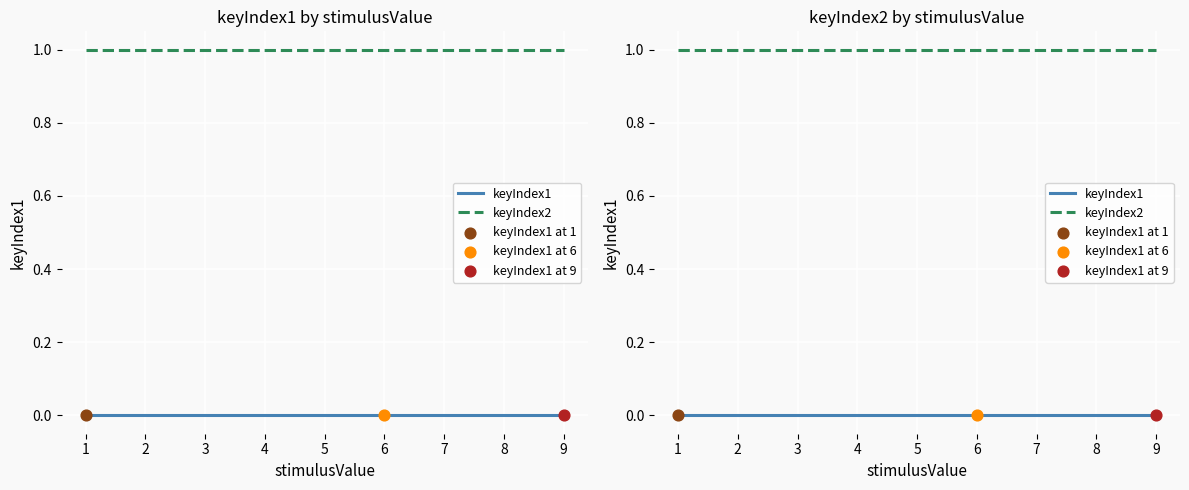

Which series has the largest total across all categories?

keyIndex2